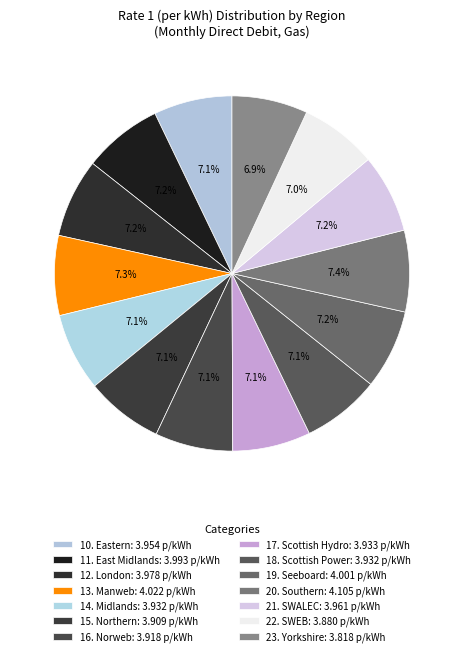

What portion of the pie excludes 13. Manweb?

92.7%